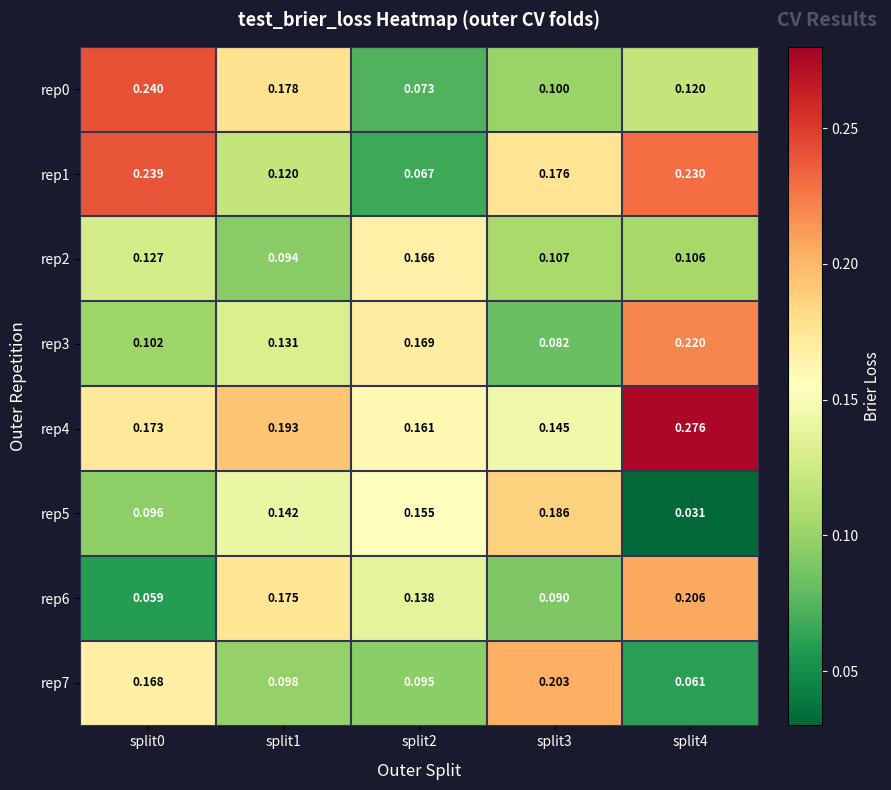

Is the value of rep2 at split3 greater than the value of rep3 at split0?

Yes